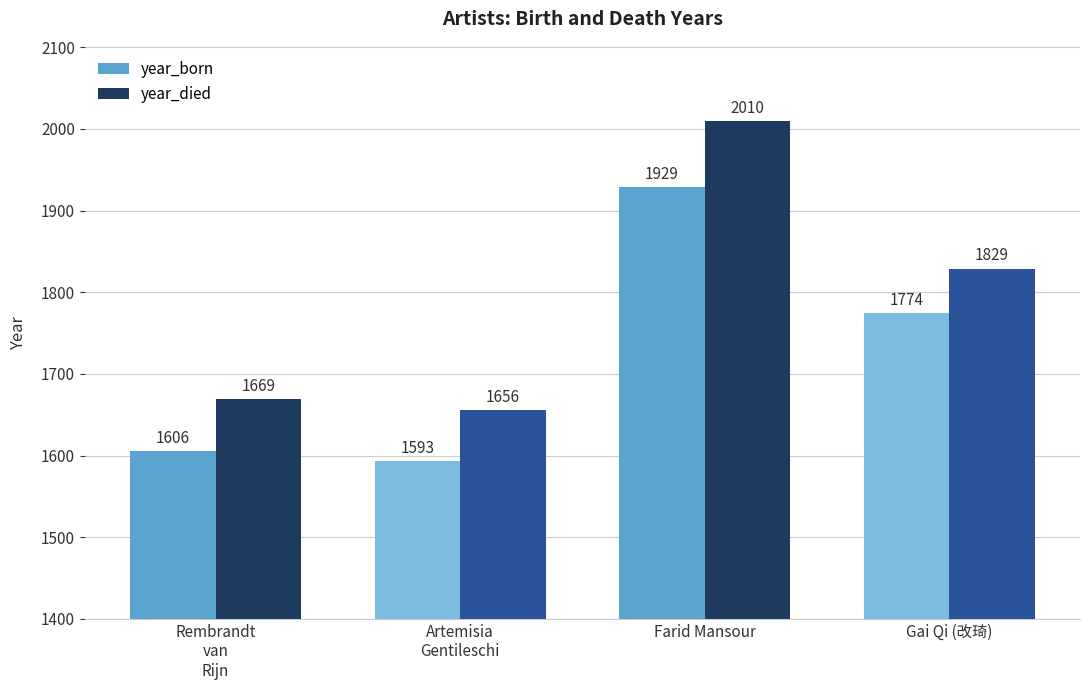

Reading left to right, what are all the values shown in this chart?

year_born: Rembrandt
van
Rijn=1606	Artemisia
Gentileschi=1593	Farid Mansour=1929	Gai Qi (改琦)=1774
year_died: Rembrandt
van
Rijn=1669	Artemisia
Gentileschi=1656	Farid Mansour=2010	Gai Qi (改琦)=1829